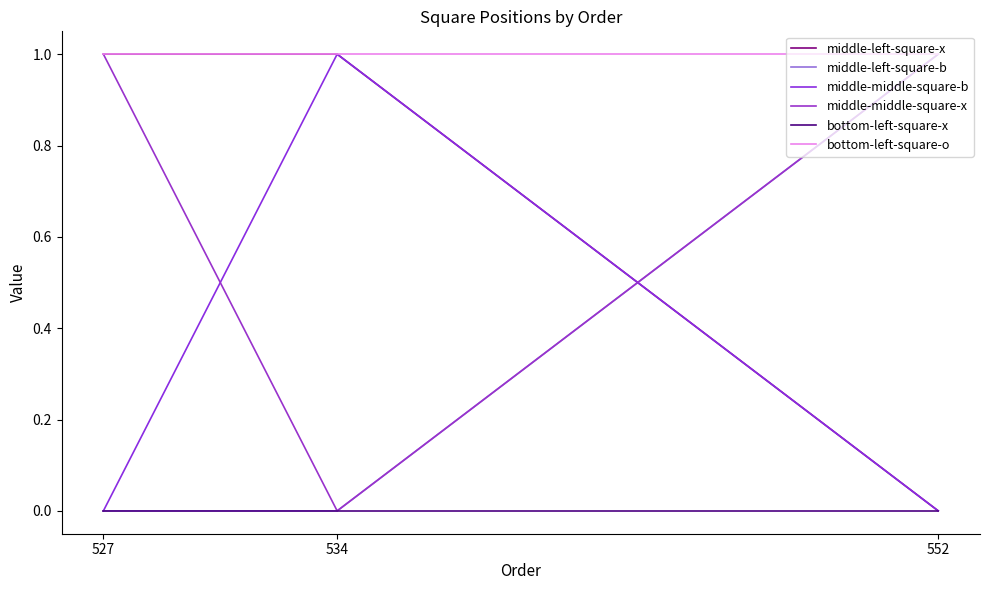

Count the middle-middle-square-x values in the range 0 to 1.

3